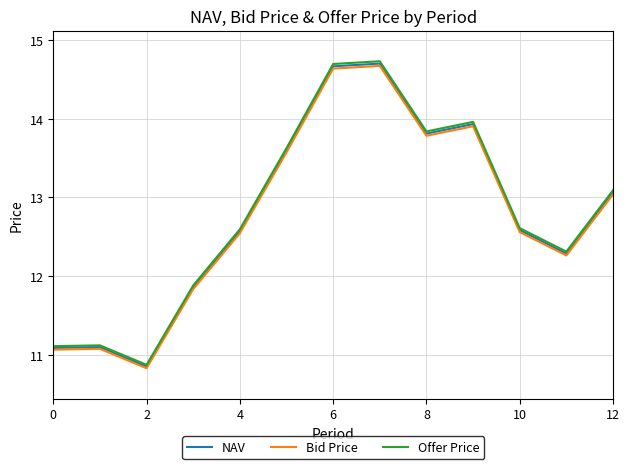

What is the maximum value shown in the chart?

14.7